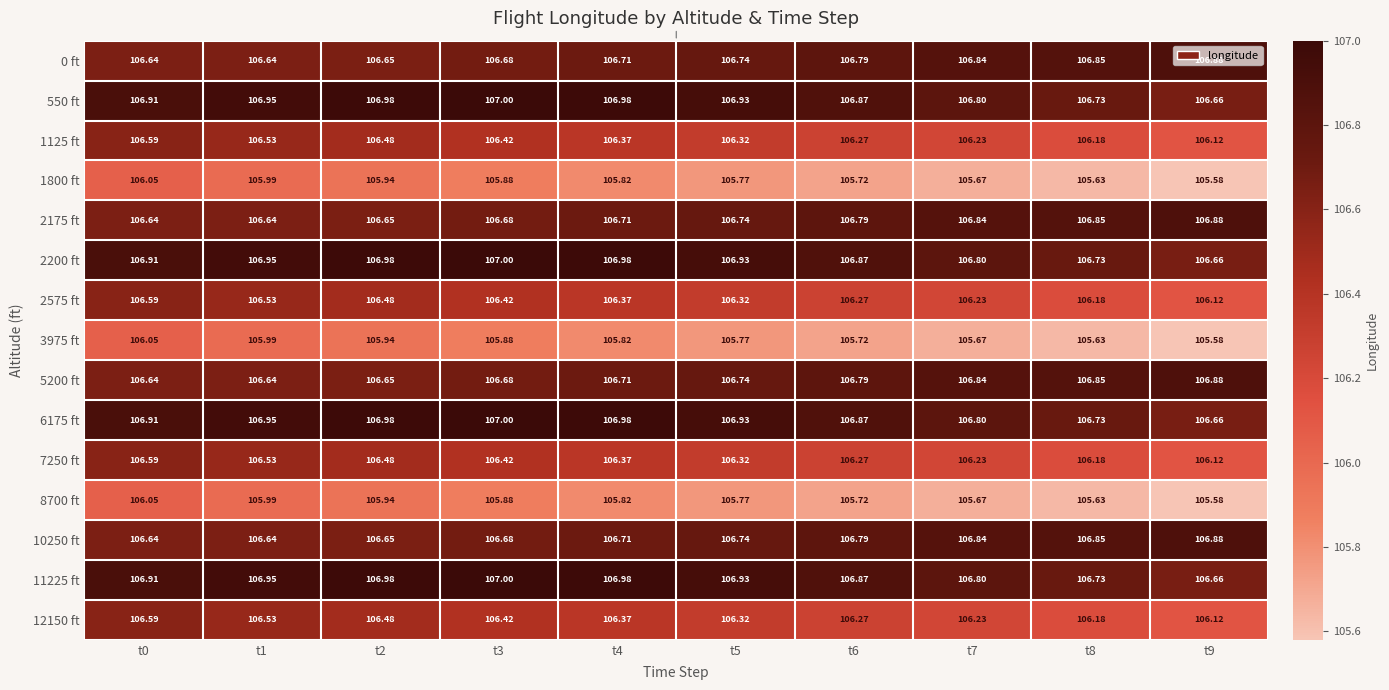

Is the value of 0 ft at t0 greater than the value of 1125 ft at t8?

Yes